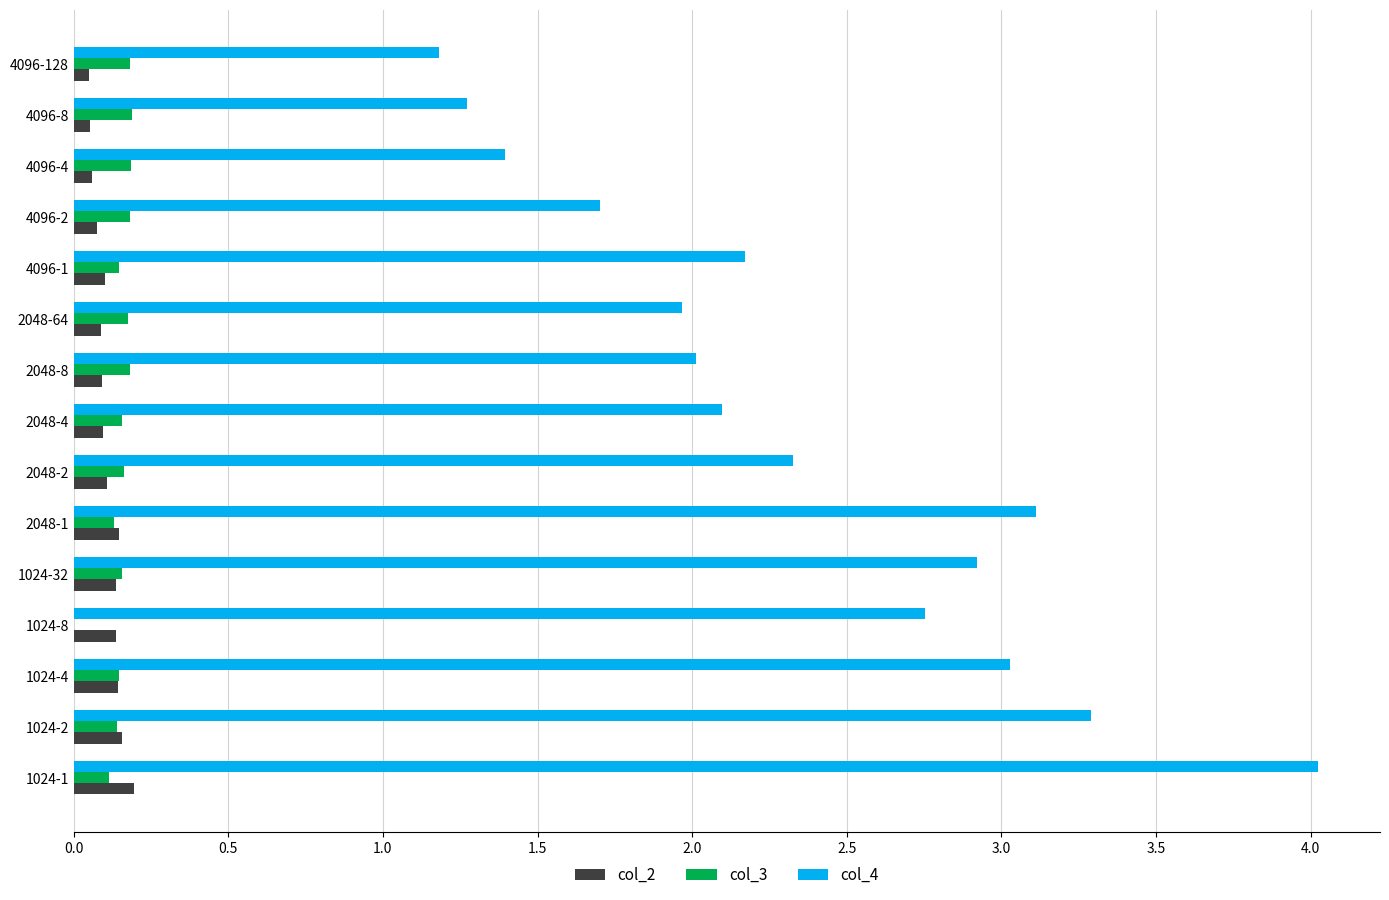

Which label corresponds to the largest value in the chart?

1024-1